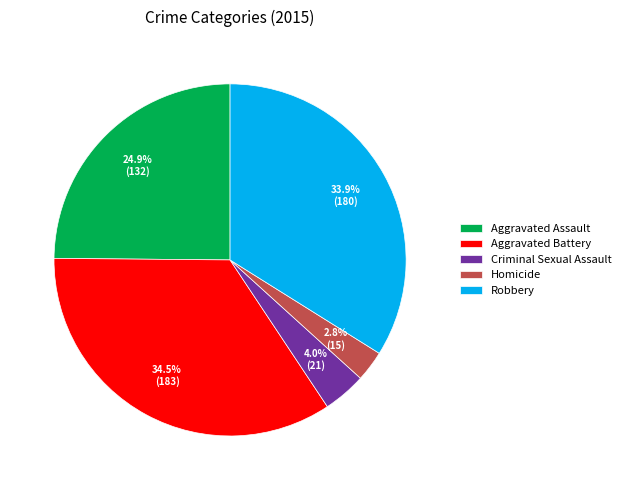

True or false: Aggravated Battery accounts for 40% of the total.

False